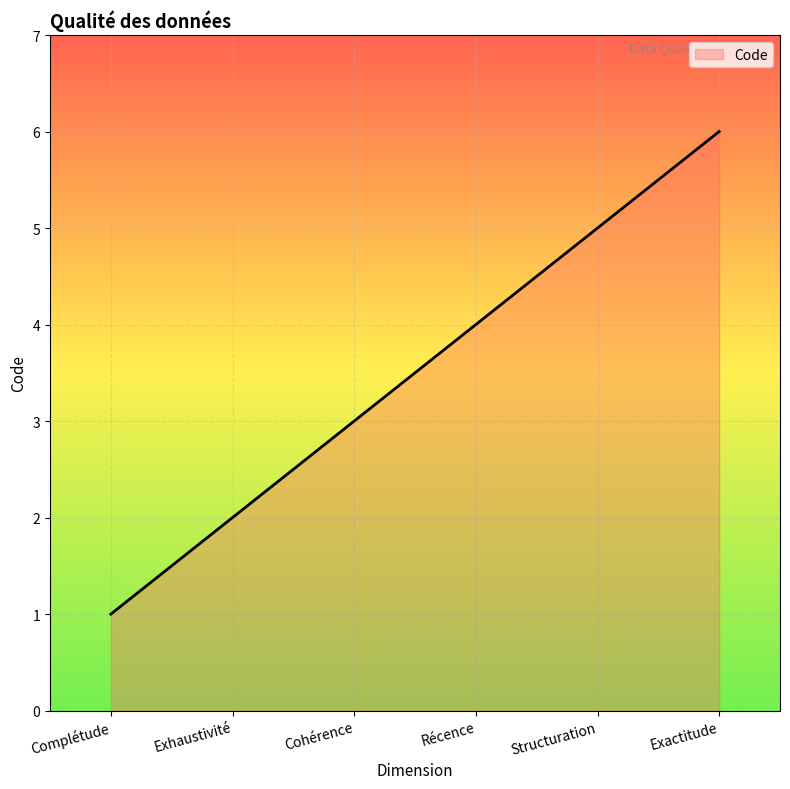

What is the minimum value shown in the chart?

1